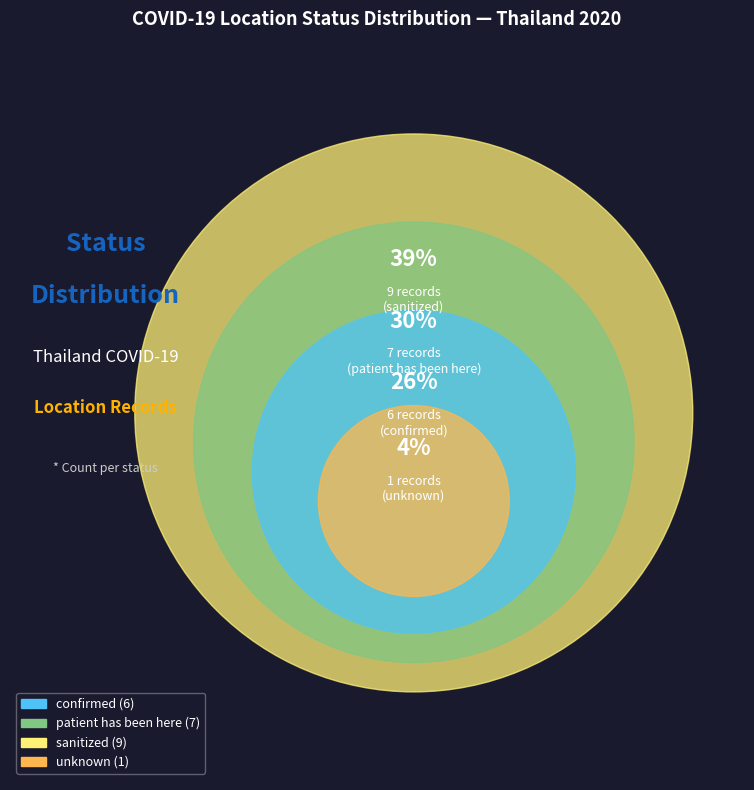

True or false: sanitized accounts for 39% of the total.

True